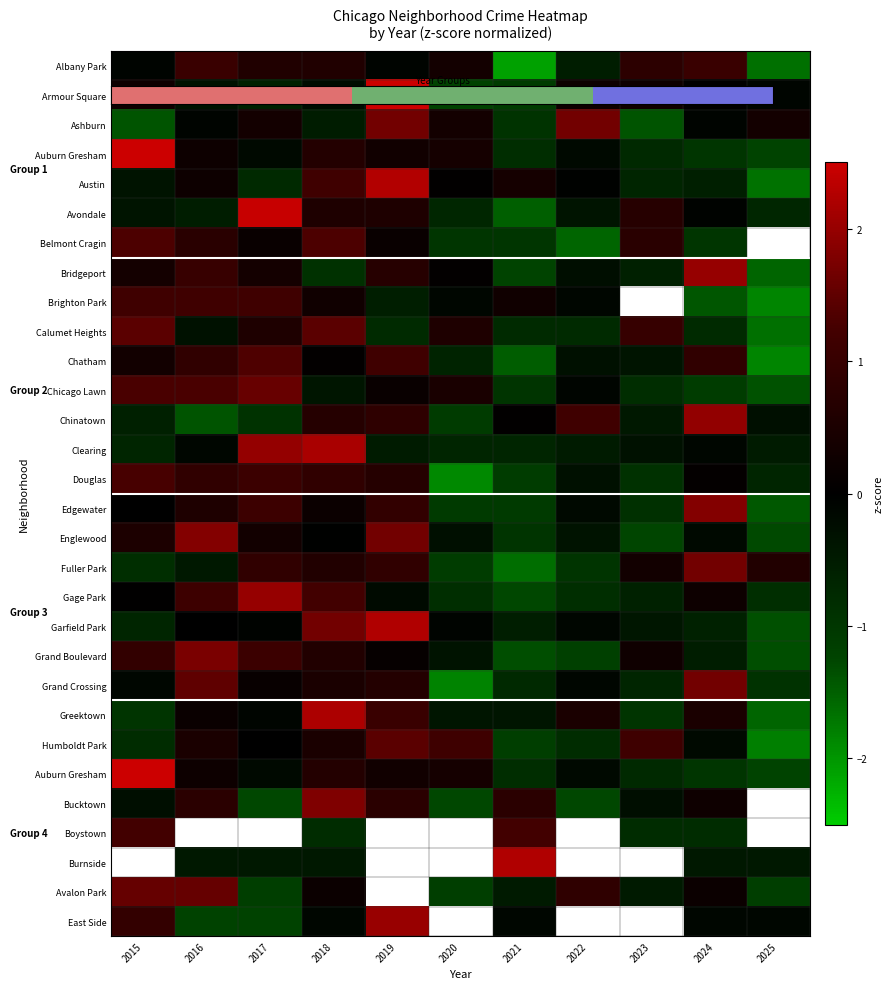

What is the smallest value displayed?

-1.9